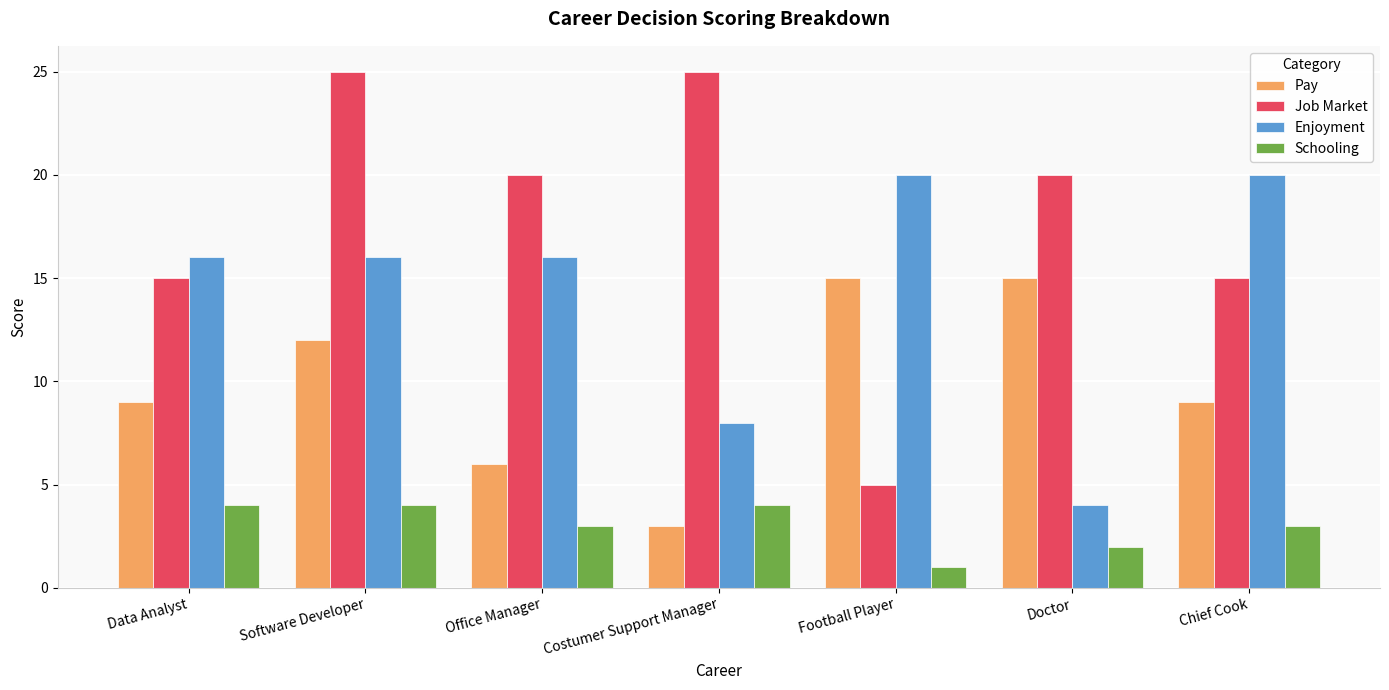

What is the average value of the Enjoyment series?

14